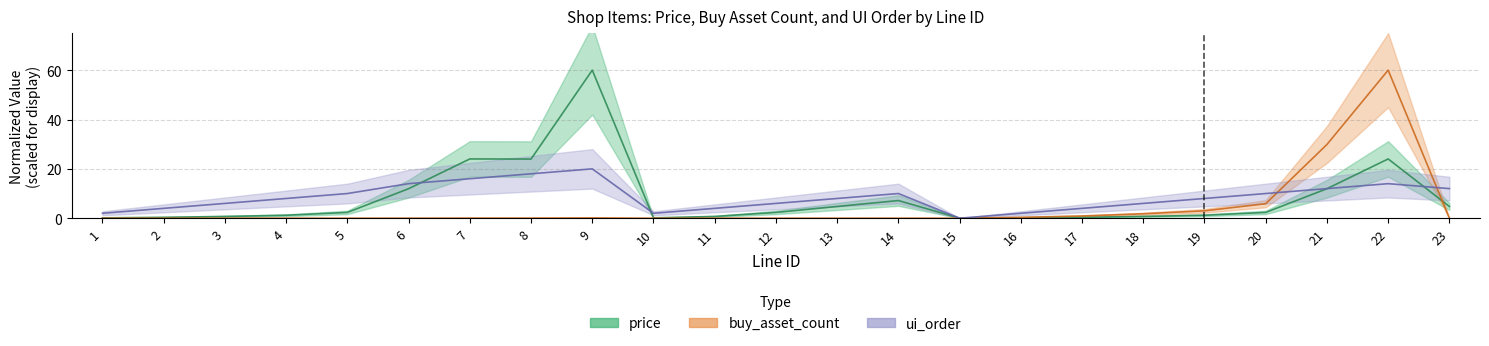

Reading right to left, list all the values displayed in this chart.

price: 4.8	24.0	12.0	2.4	1.2	0.7	0.4	0.1	0.0	7.2	4.8	2.4	0.7	0.1	60.0	24.0	24.0	12.0	2.4	1.2	0.7	0.4	0.1
buy_asset_count: 0.0	60.0	29.9	5.9	3.0	1.8	0.9	0.4	0.0	0.0	0.0	0.0	0.0	0.0	0.1	0.0	0.0	0.0	0.0	0.0	0.0	0.0	0.0
ui_order: 12.0	14.0	12.0	10.0	8.0	6.0	4.0	2.0	0.0	10.0	8.0	6.0	4.0	2.0	20.0	18.0	16.0	14.0	10.0	8.0	6.0	4.0	2.0